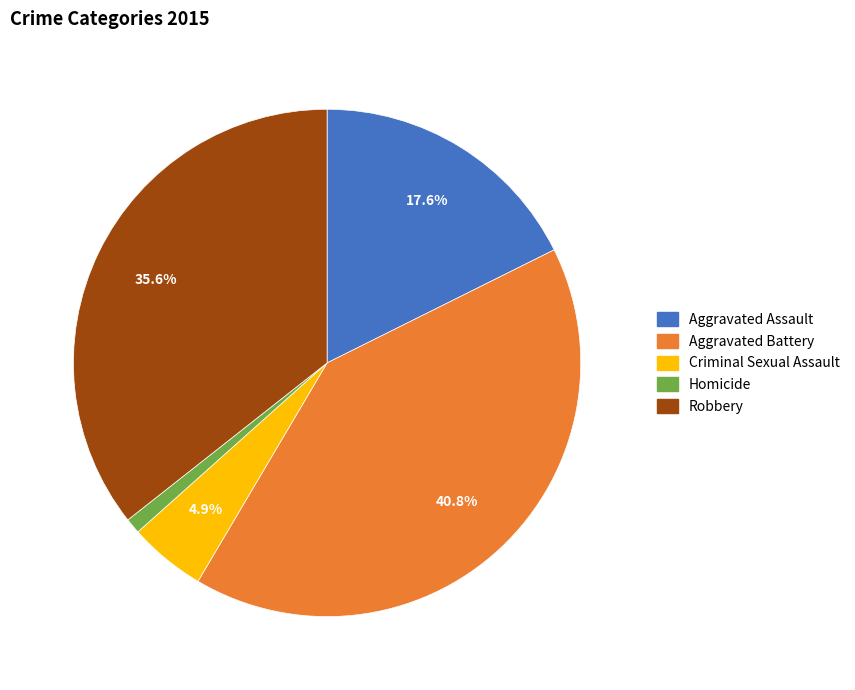

Is the sum of Criminal Sexual Assault and Robbery greater than half?

No